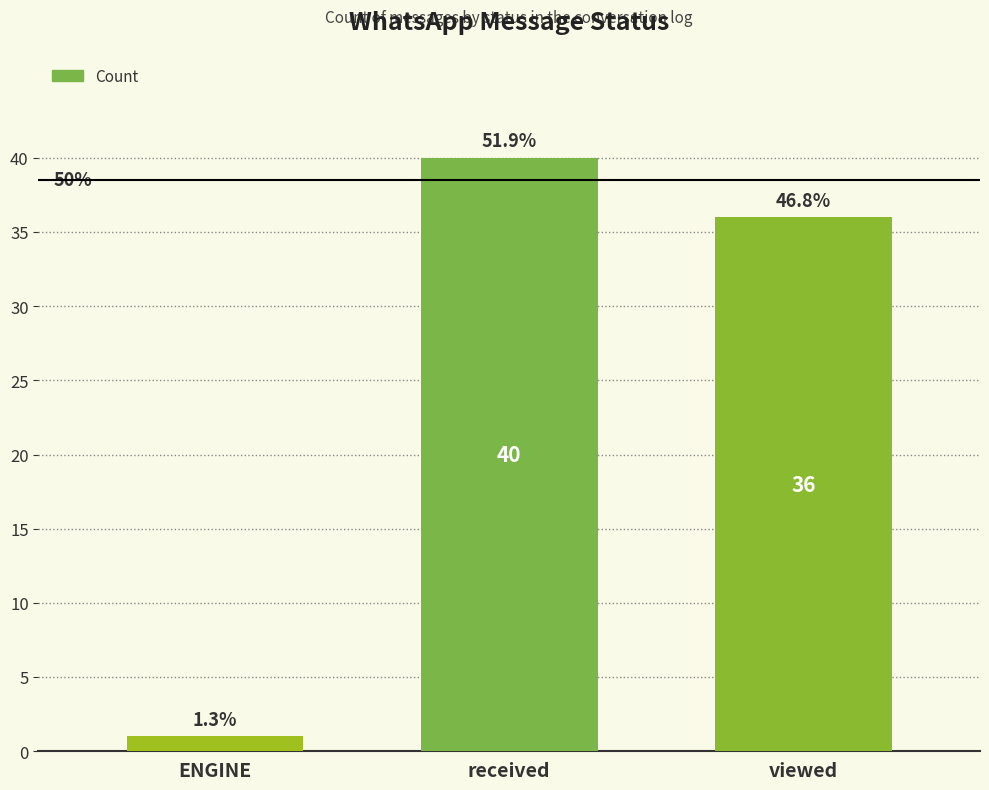

True or false: the data shows 69 at received.

False